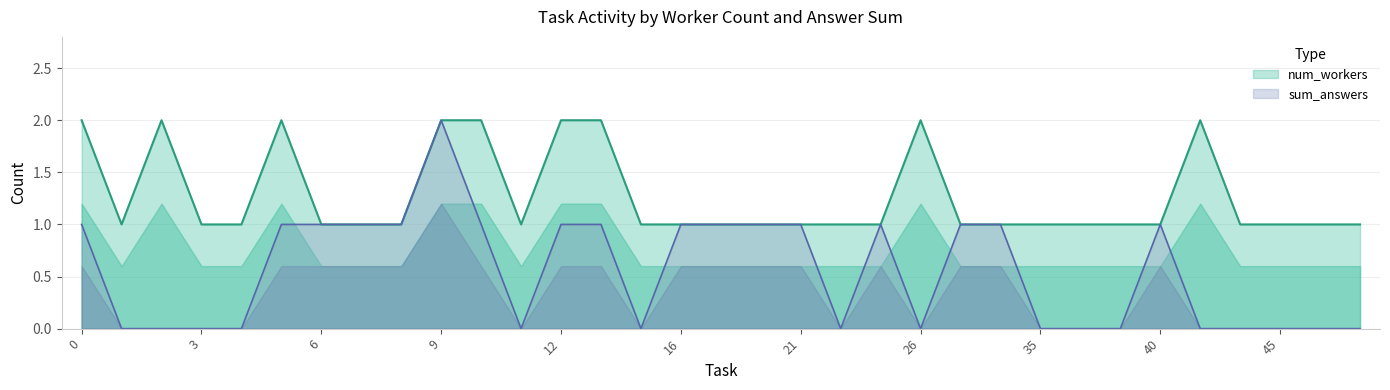

True or false: sum_answers and num_workers cross at least once.

False